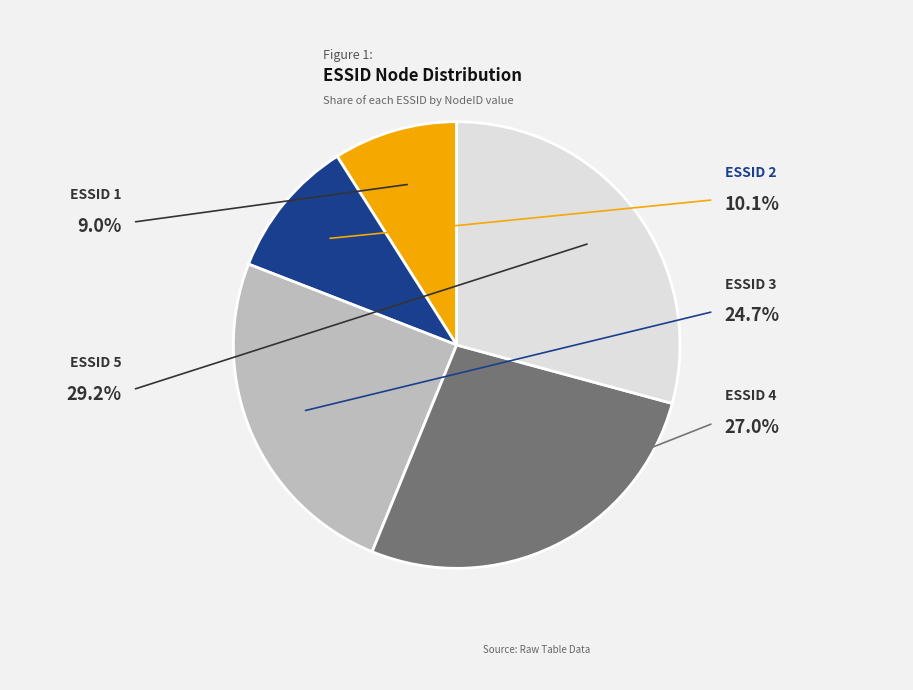

How many slices are in this pie chart?

5